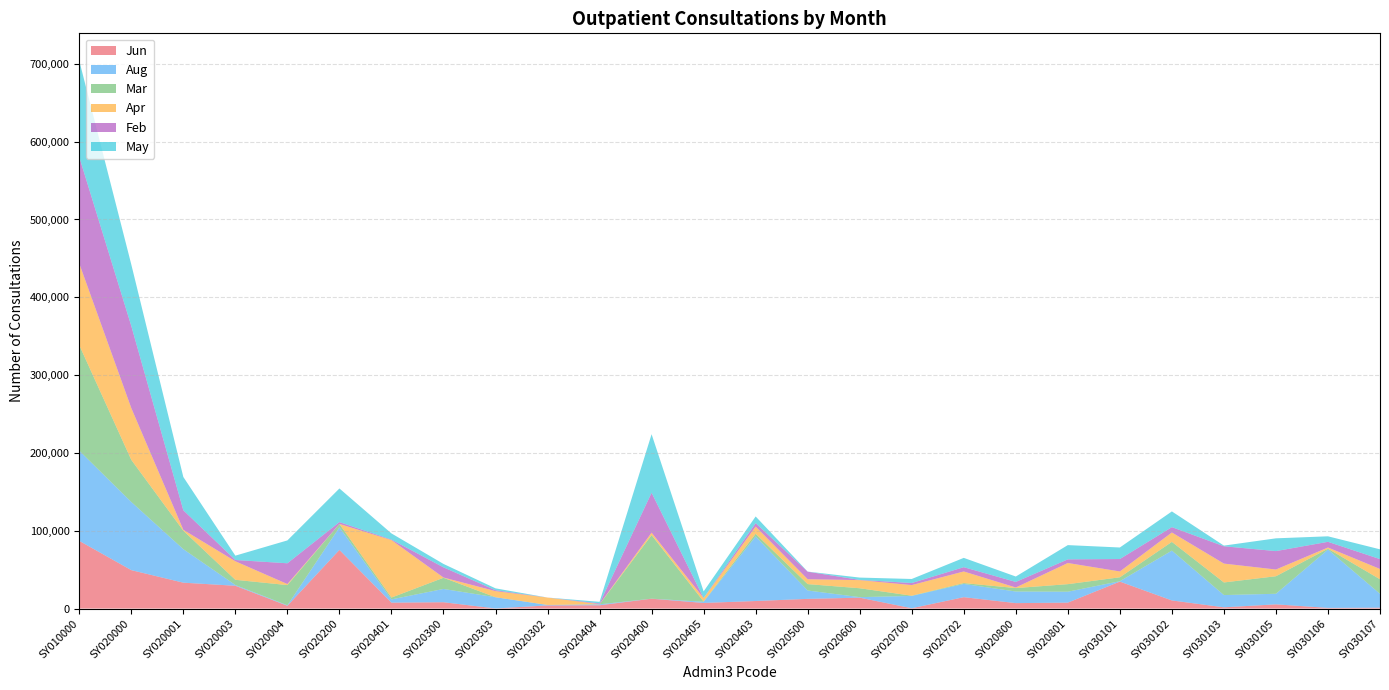

Reading right to left, list all the values displayed in this chart.

Jun: 1147	850	5423	1599	10443	34657	7635	6994	14643	433	13999	12457	9703	7233	12656	4252	4039	135	8141	7607	75383	3593	29298	33267	49368	87001
Aug: 17795	74984	13586	15738	64020	495	14022	14913	17010	15793	682	10742	82954	1498	66	1164	611	14400	17067	4189	28965	666	973	43059	87595	115829
Mar: 18701	1098	22529	16224	11230	5042	9705	4424	1114	303	11428	8229	3470	300	81688	15	0	26	14349	2346	4396	25909	6682	23719	54112	135628
Apr: 13219	1519	8629	24220	12057	7489	27166	735	14884	13630	10446	6263	9171	4413	3123	196	9474	7829	336	73842	0	1312	23816	1157	66501	104931
Feb: 12712	7313	23682	22273	6889	15976	4698	7173	5525	2680	273	9693	4488	109	51300	974	38	1191	13082	652	2360	26720	1641	25101	105536	136836
May: 12544	7085	16406	844	20192	14818	18315	6938	11962	5178	2988	128	8586	8521	75233	2055	0	2400	4386	7930	43240	29390	5581	42790	78982	123784